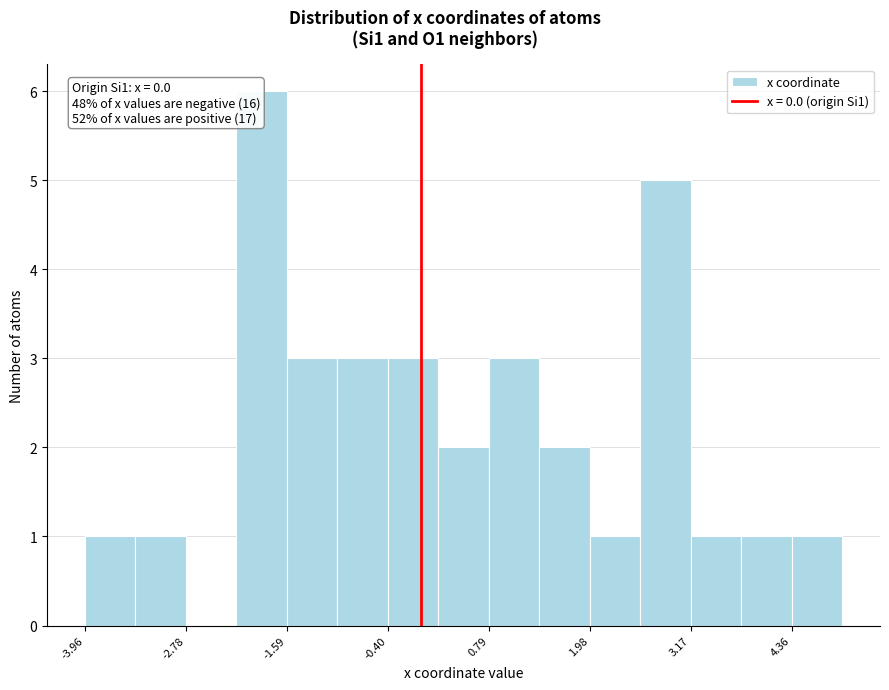

Around what value on the x-axis is the tallest bar? Give the approximate position of its centre, as read against the axis.

-1.8